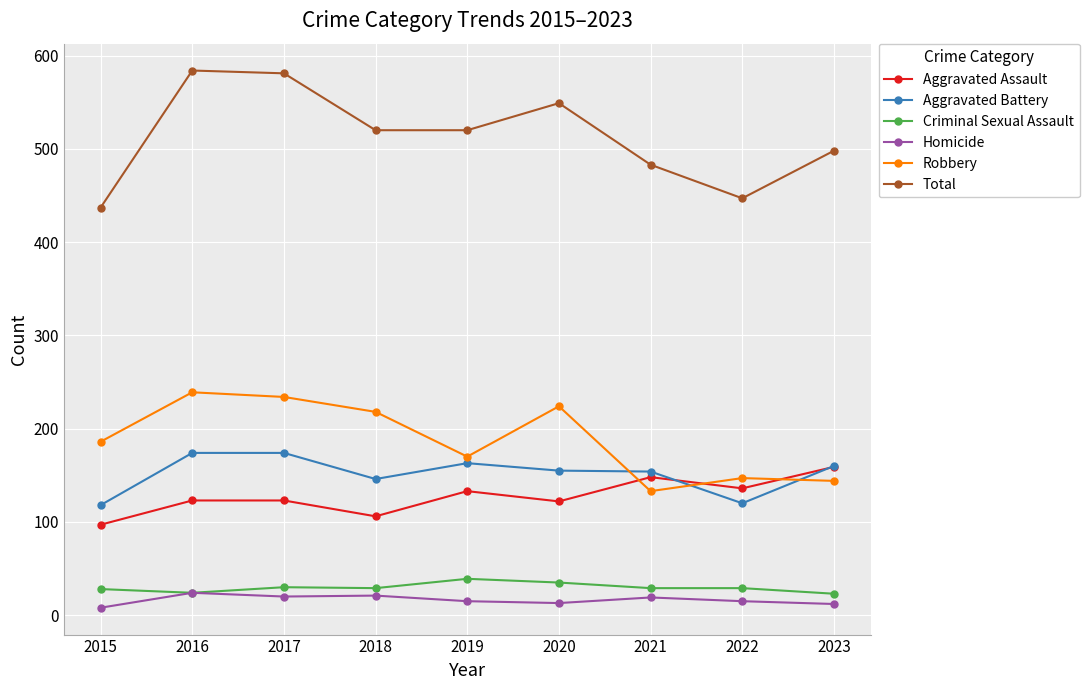

Which series has the largest total across all categories?

Total